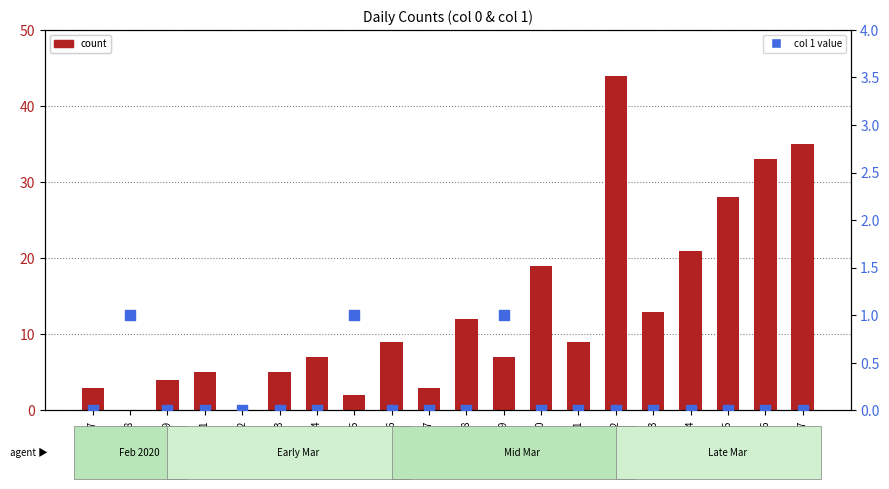

At how many categories does at least one series exceed 15?

6